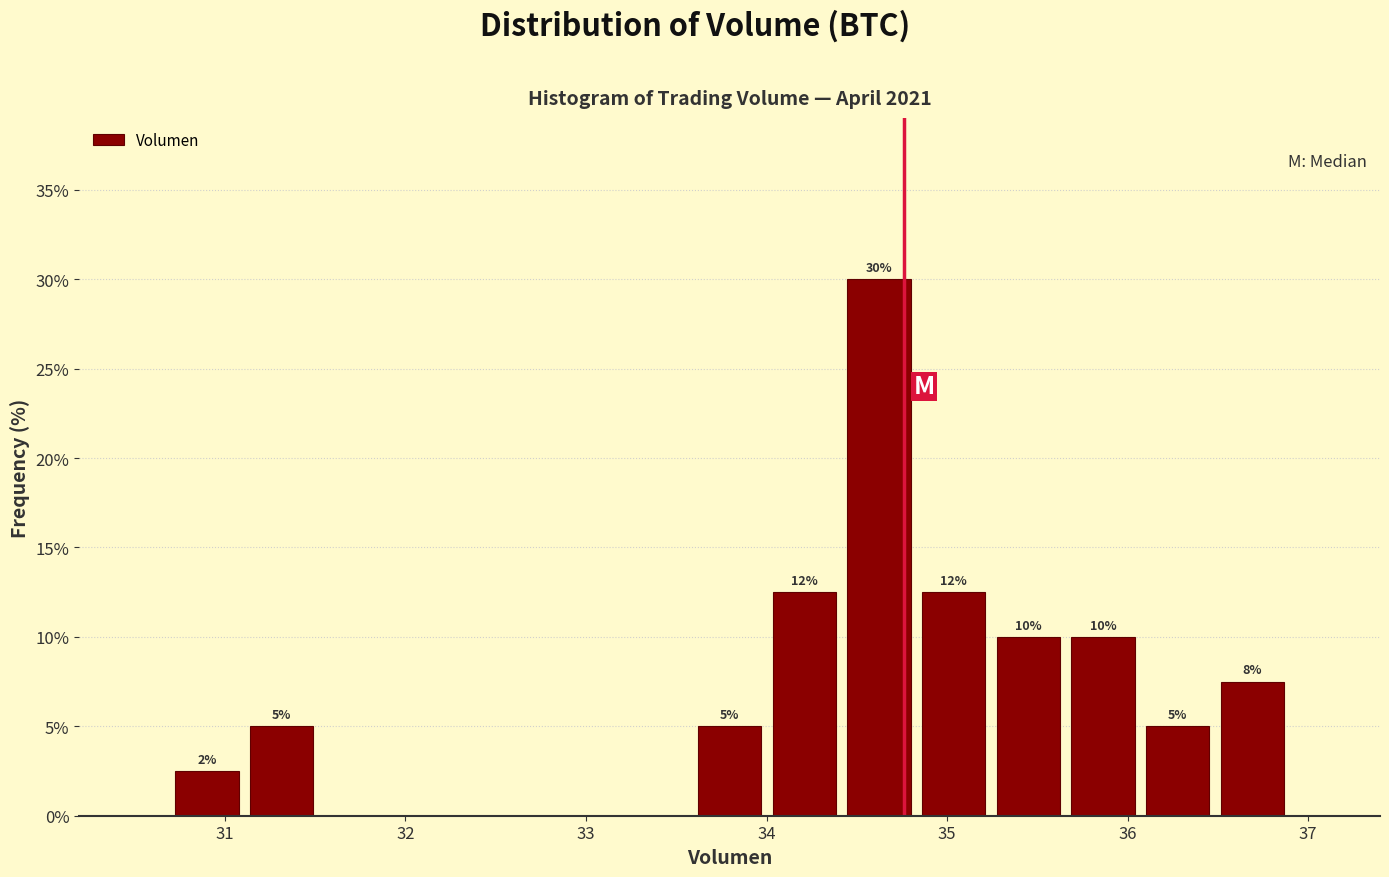

Which range on the x-axis has the tallest bar?

34.4 to 34.8